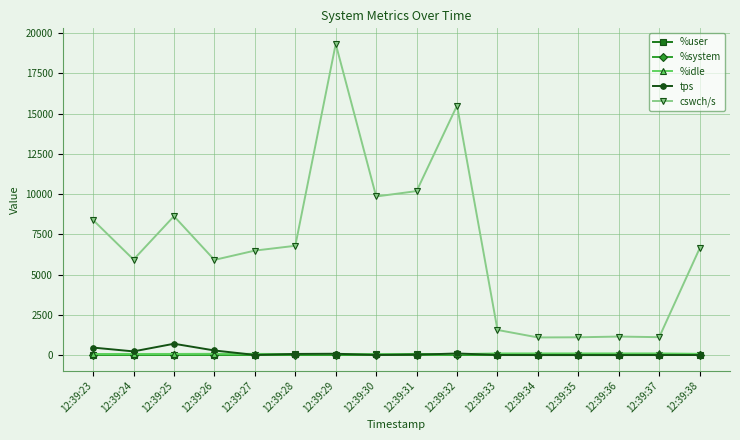

At how many categories does at least one series exceed 11101?

2